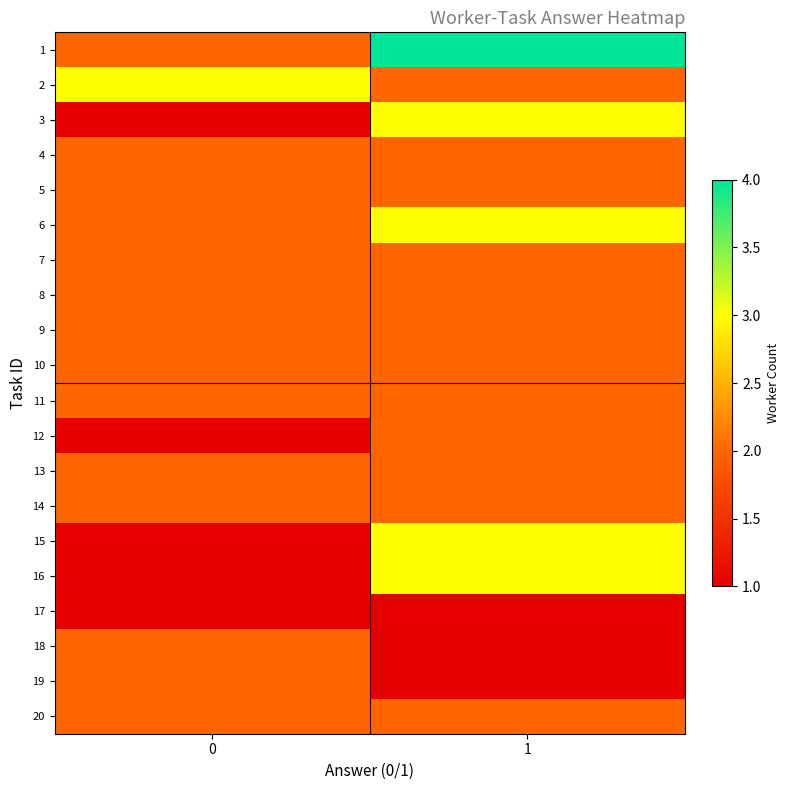

What is the spread (max minus min) of values at 1?

3